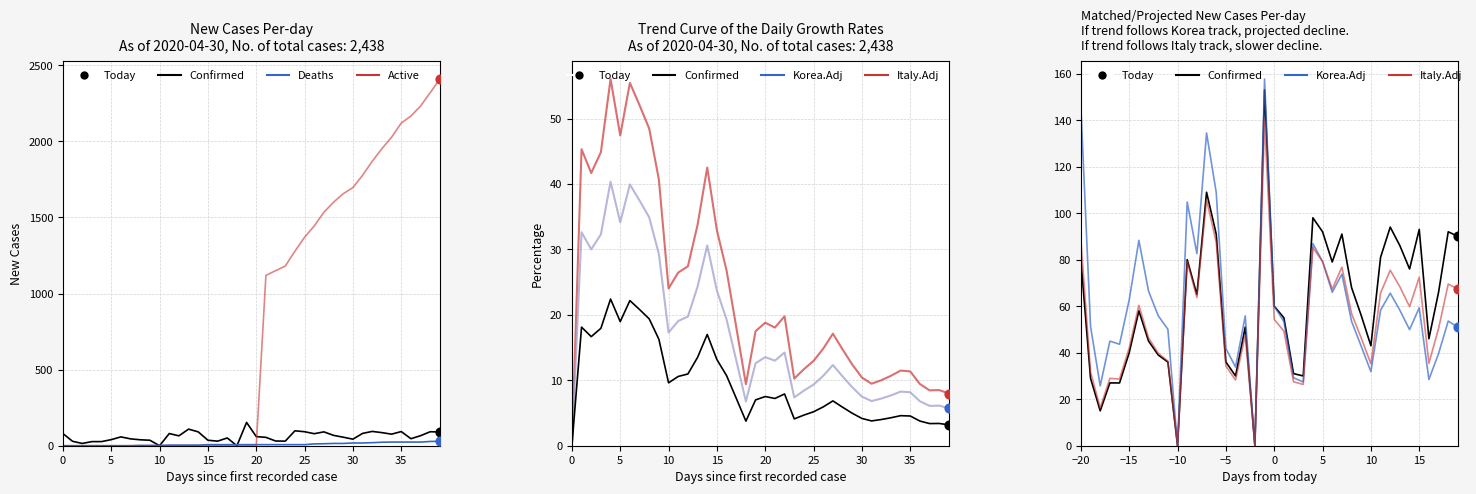

Which series has the largest total across all categories?

Active